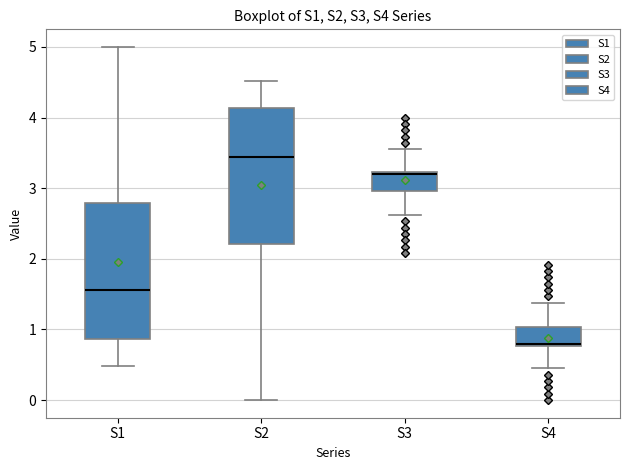

Where is the lower edge of the box for S4 on the y-axis? The values are not printed on the chart, so give them approximately, as read against the axis.

0.8